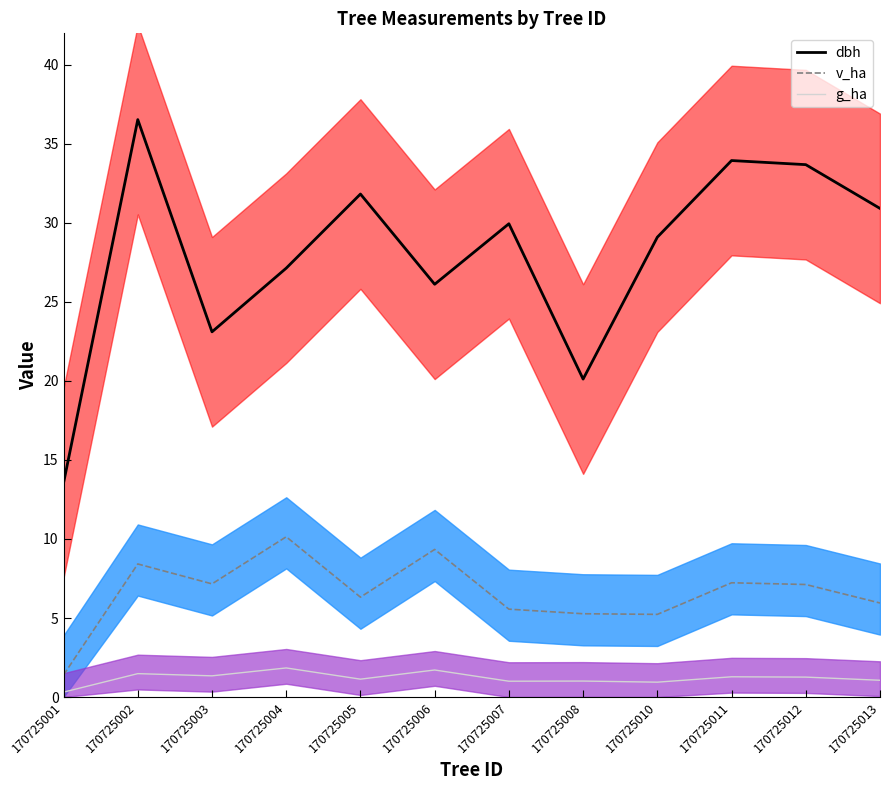

List the series in order of their peak value, lowest first.

g_ha_mean, v_ha_mean, dbh_mean